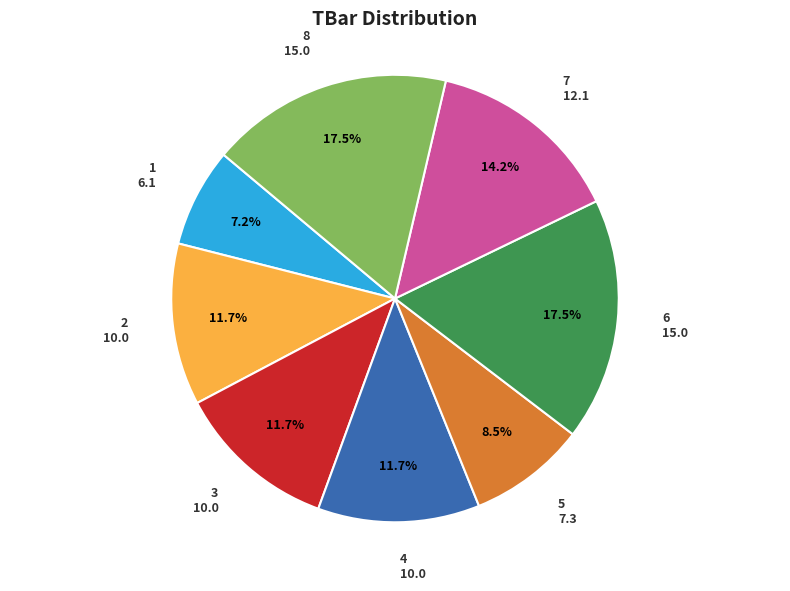

Does any single category account for the majority?

No